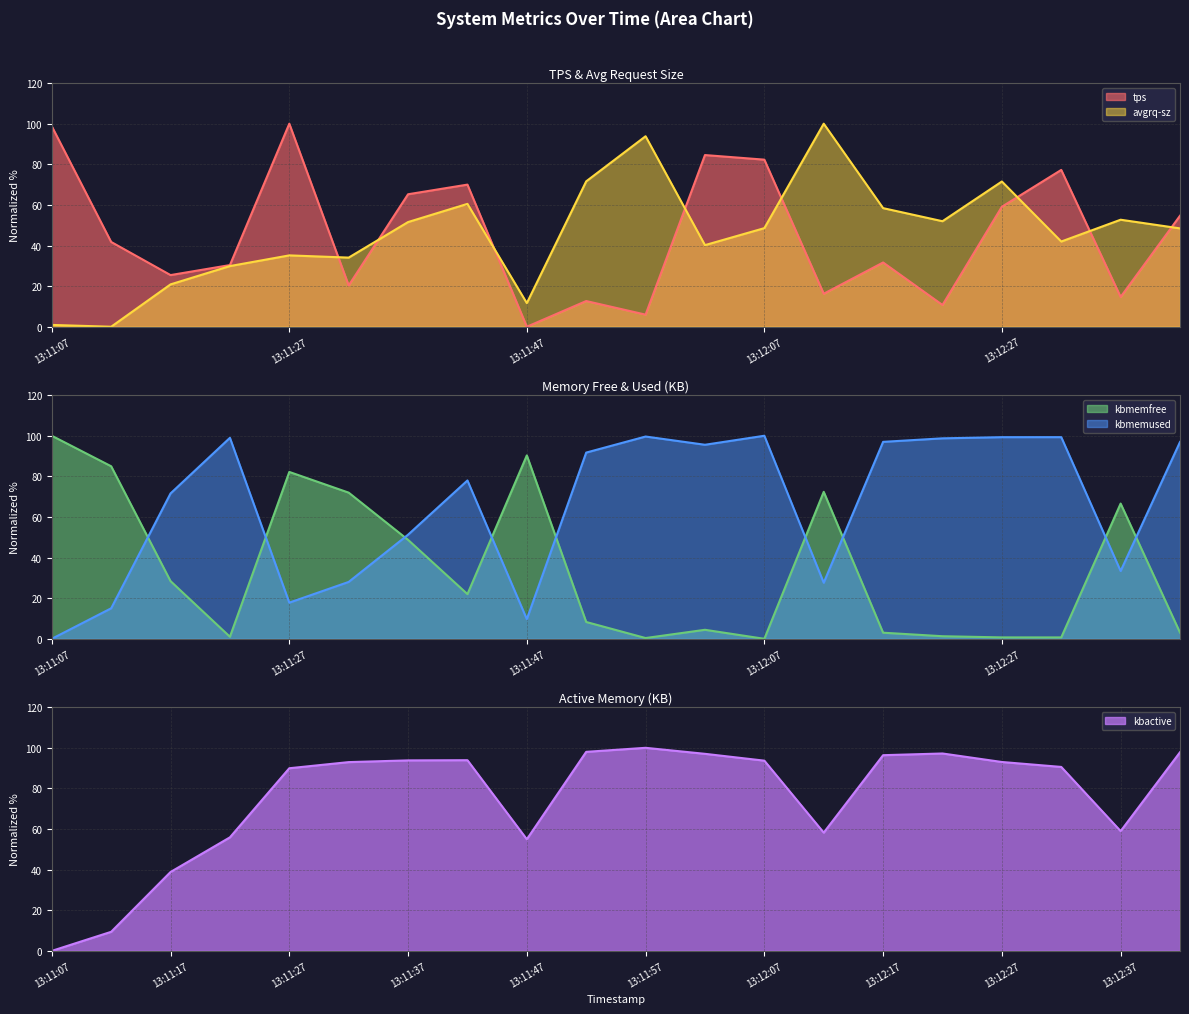

Between 13:11:17 and 13:11:32, which series saw the biggest shift?

kbactive